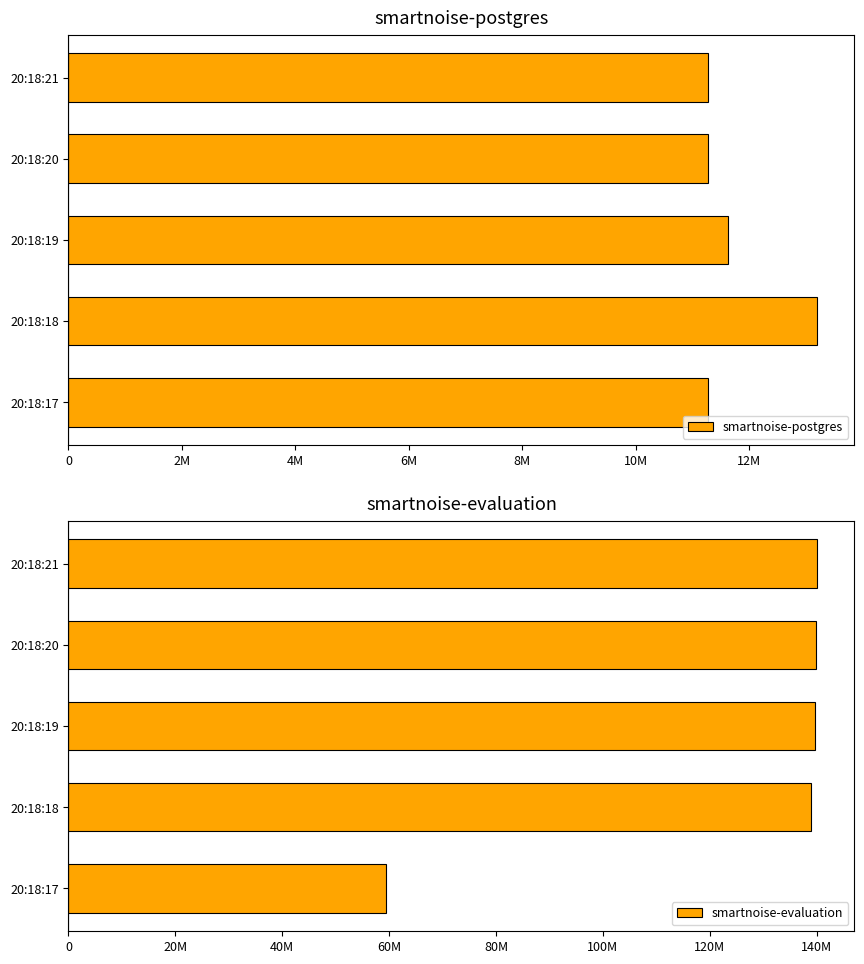

Reading left to right, what are all the values shown in this chart?

smartnoise-postgres: 11268096	13193216	11624448	11268096	11268096
smartnoise-evaluation: 59334656	138891264	139649024	139767808	140050432